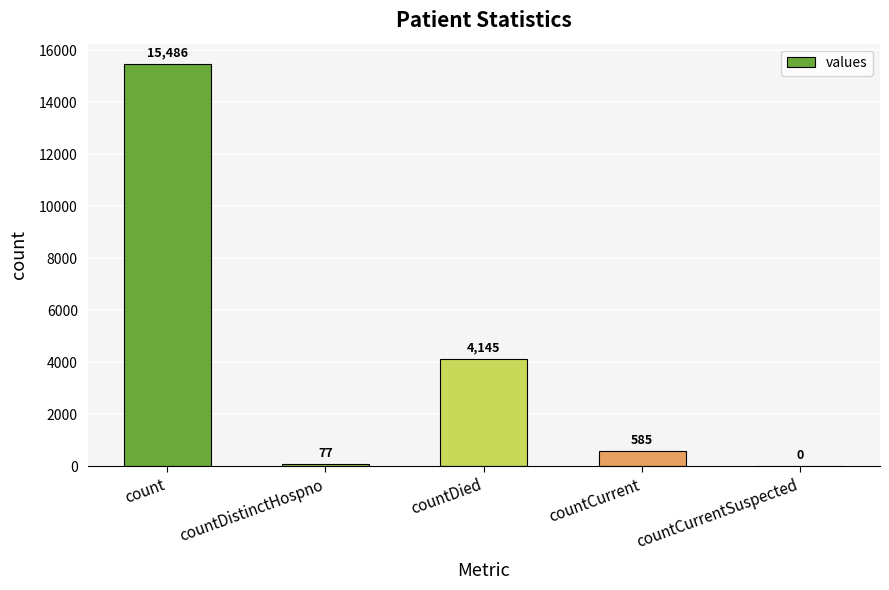

At which label does the data first exceed 585?

count